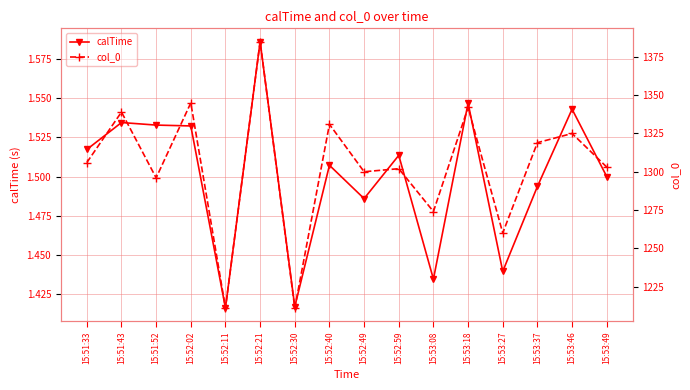

At which label does calTime reach its minimum?

15:52:11